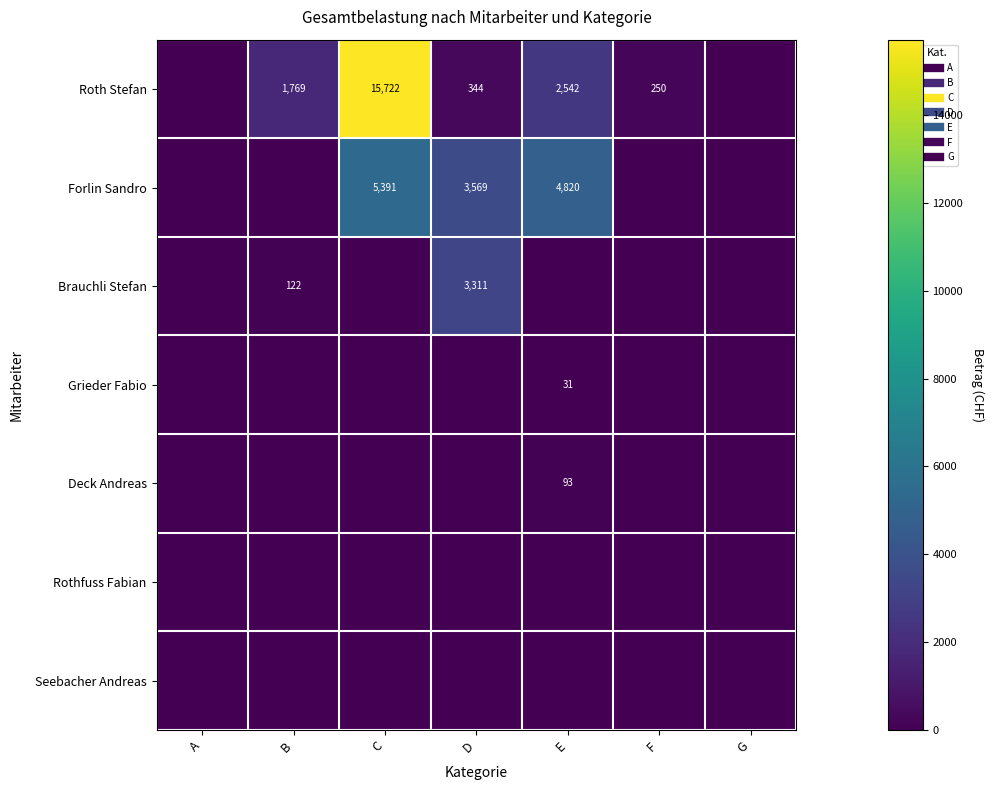

List the labels in order of Rothfuss Fabian value, largest first.

A, B, C, D, E, F, G